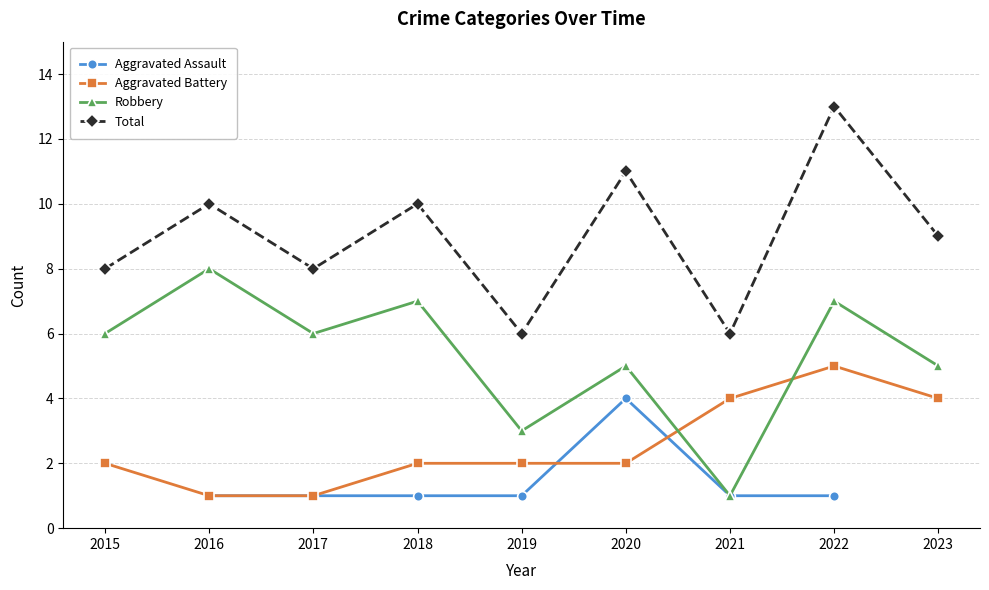

Between 2015 and 2016, which is larger?

2016